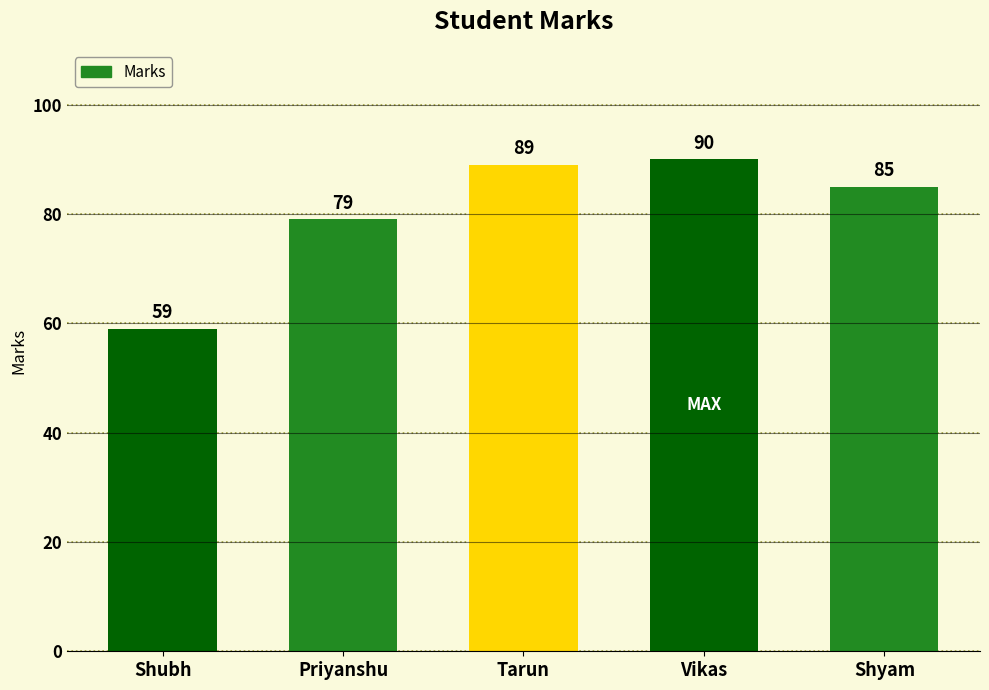

What is the difference between the maximum and minimum values?

31